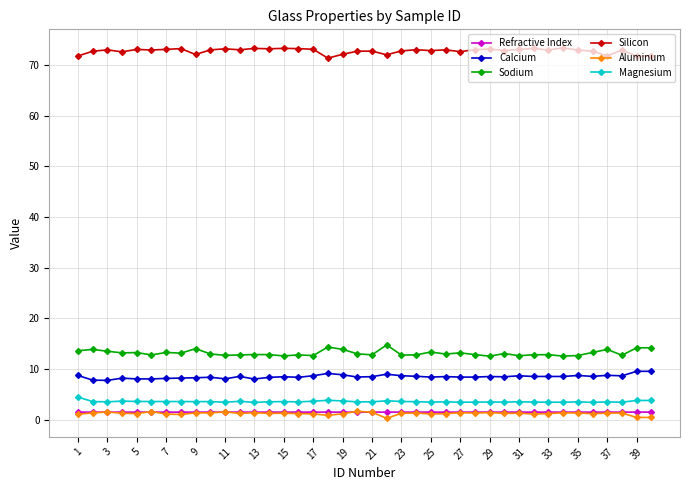

What is the maximum value for Sodium?

14.8